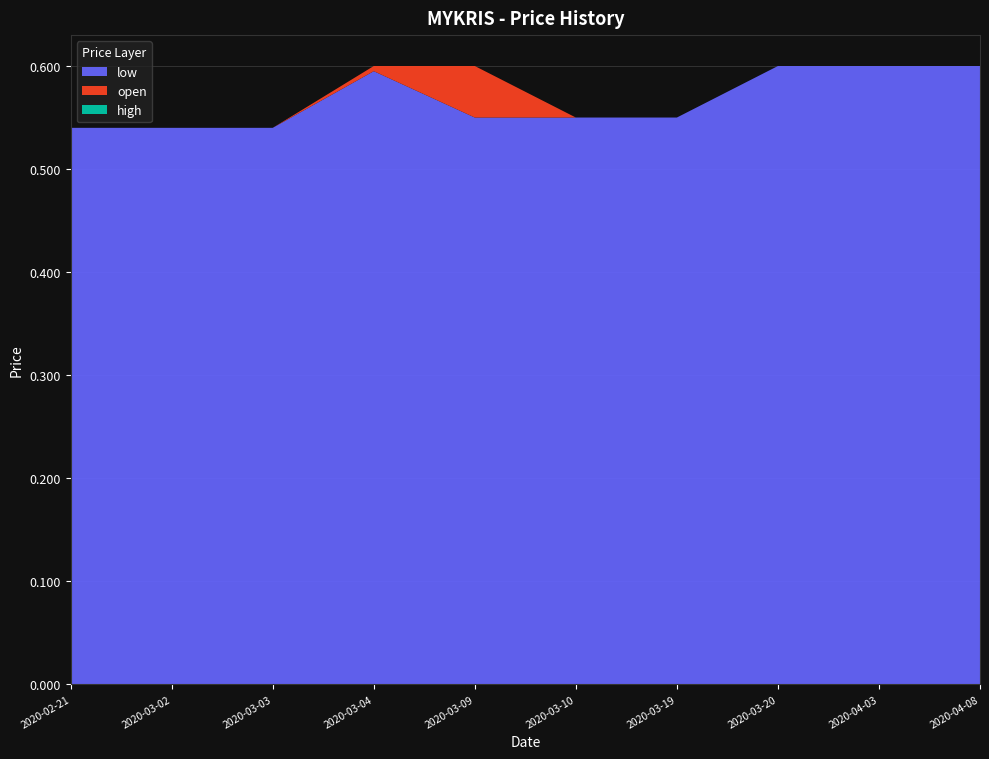

The low series shows 0.3 at 2020-04-08. True or false?

False